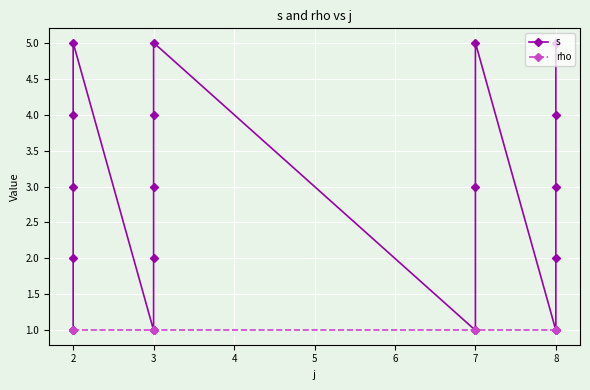

Between 2 and 3, which series saw the biggest shift?

s